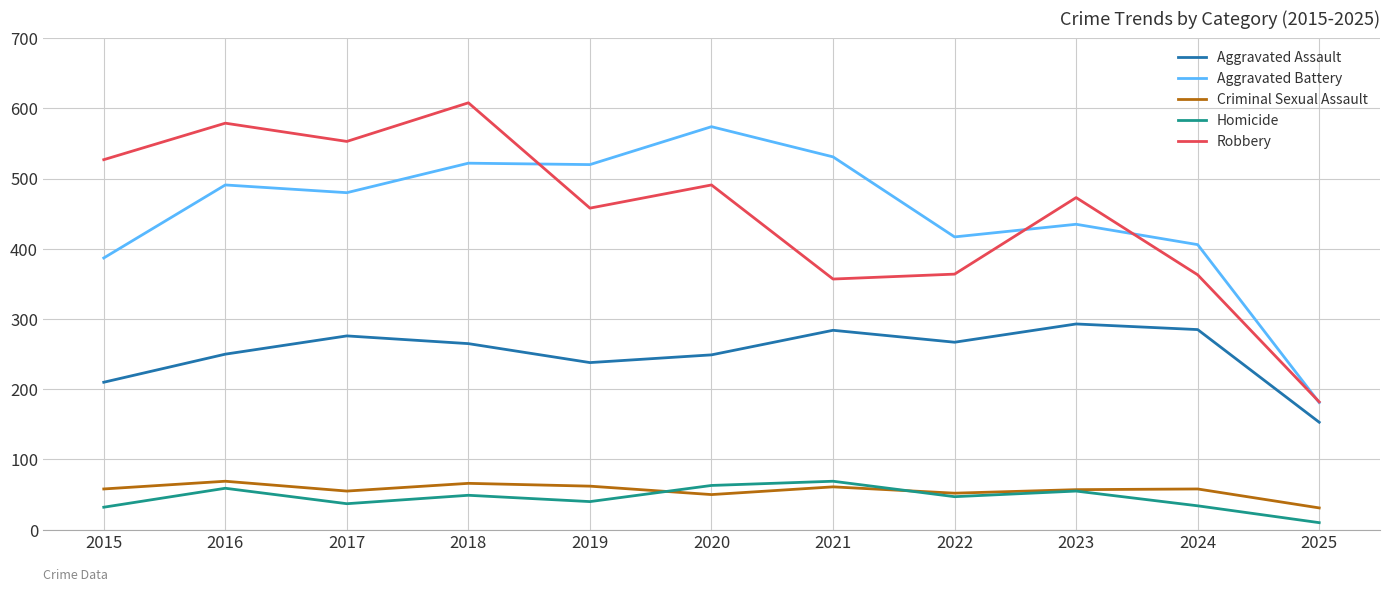

What is the difference between the highest and lowest values at 2024?

372